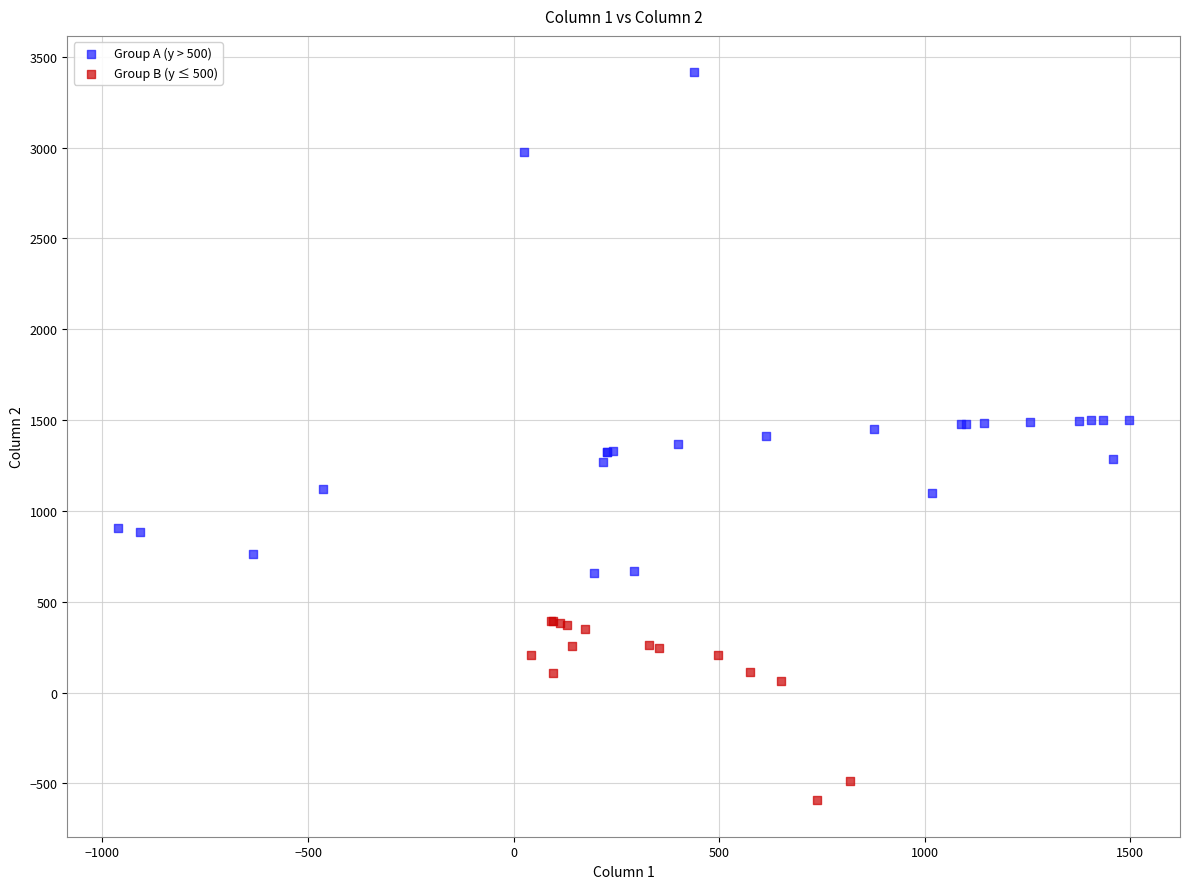

Which series has the widest spread of Y values?

Group A (y > 500)